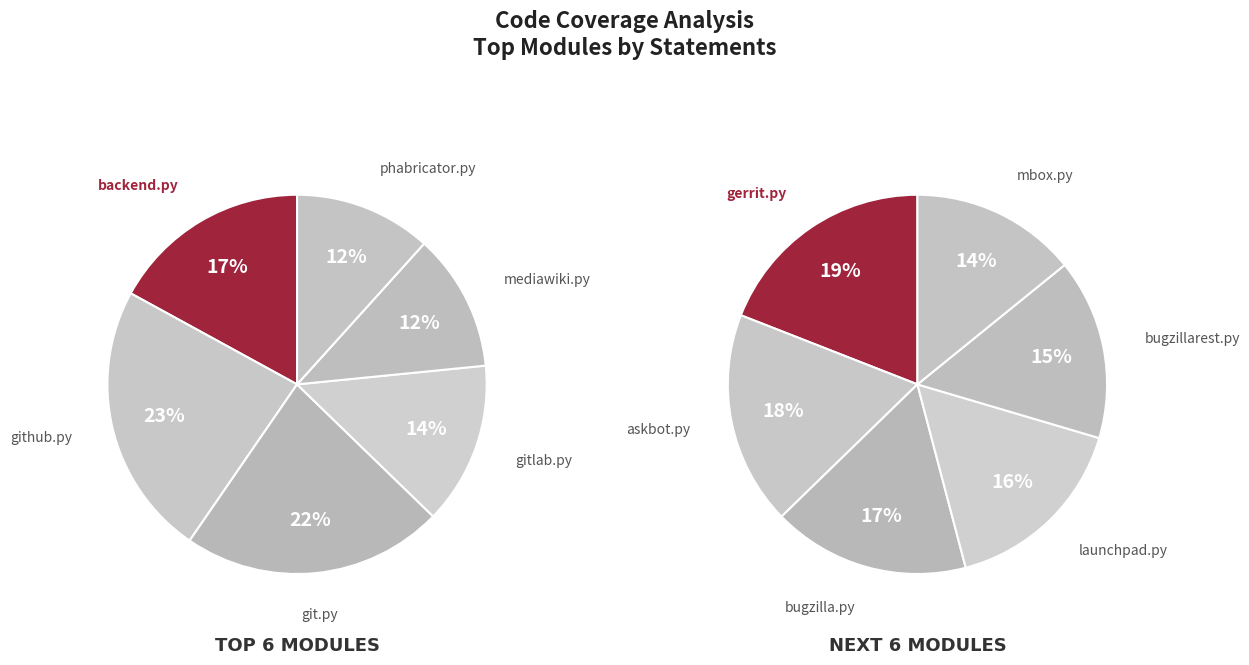

True or false: github.py accounts for 23% of the total.

False